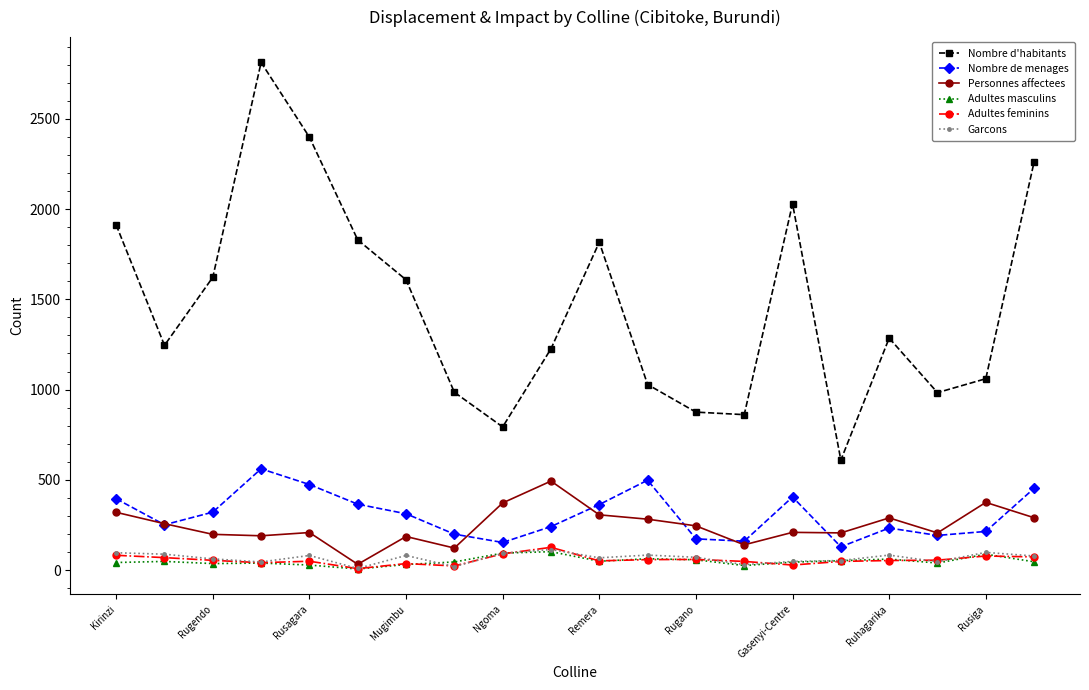

Which series has the largest range (max minus min)?

Nombre d'habitants